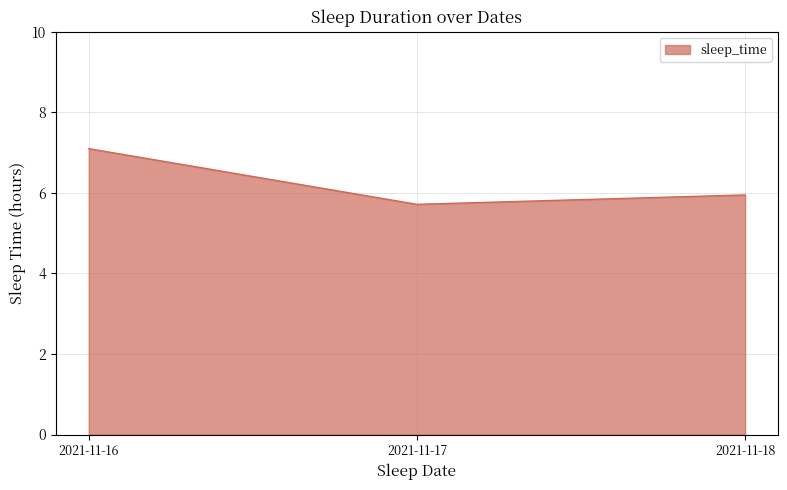

What is the change in value from 2021-11-17 to 2021-11-18?

+0.2